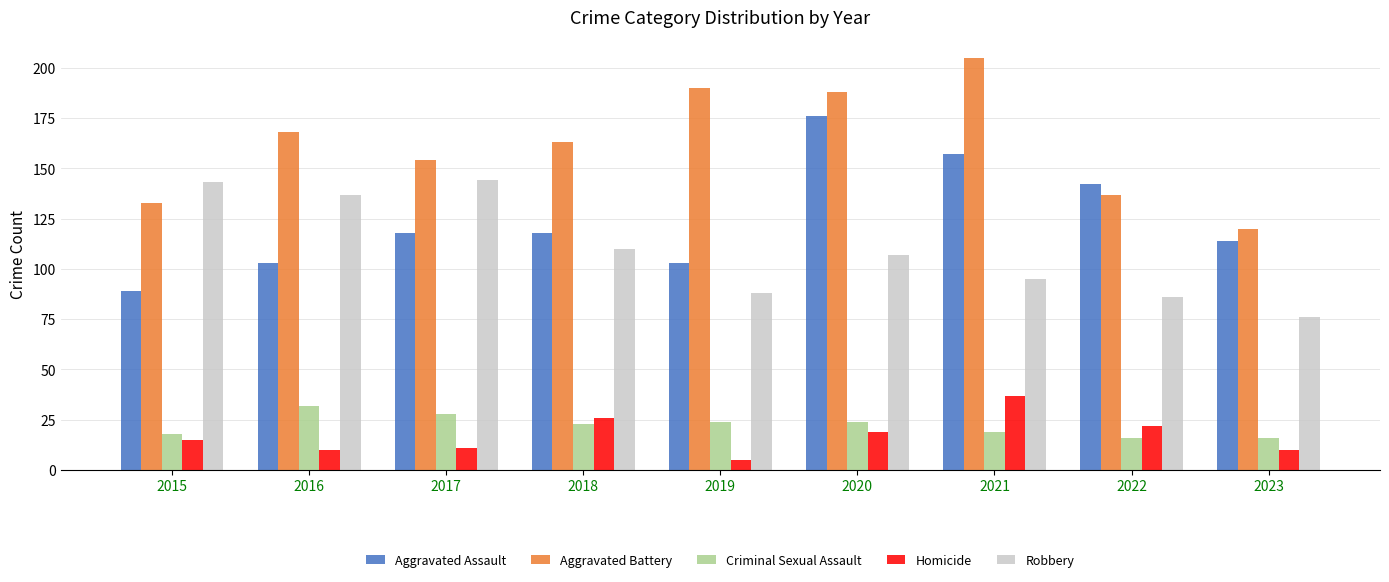

What is the difference between the Aggravated Assault values at 2023 and 2021?

43